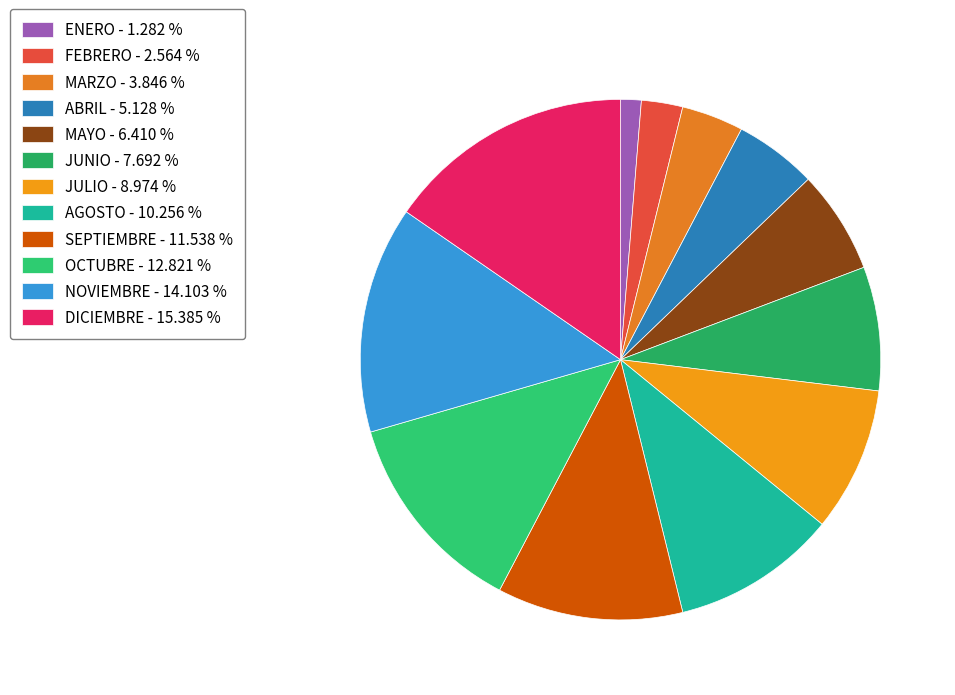

Does ABRIL represent more than half of the total?

No